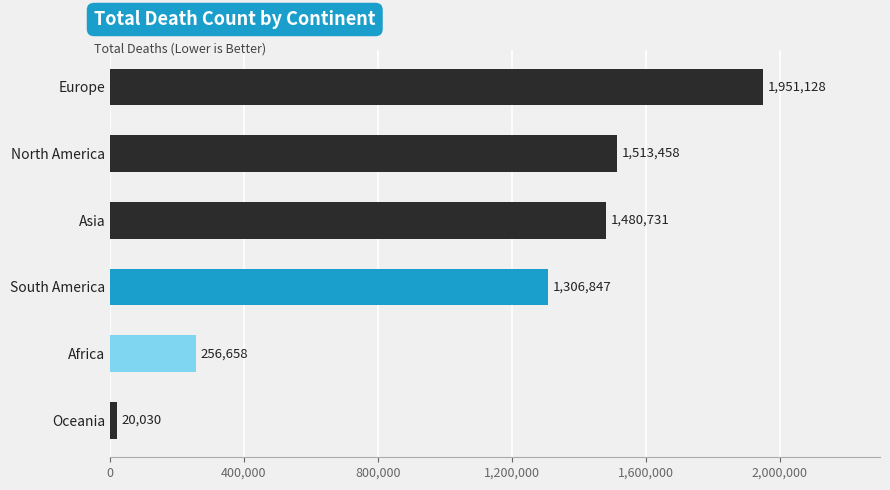

Reading top to bottom, what are all the values shown in this chart?

Europe=1951128	North America=1513458	Asia=1480731	South America=1306847	Africa=256658	Oceania=20030